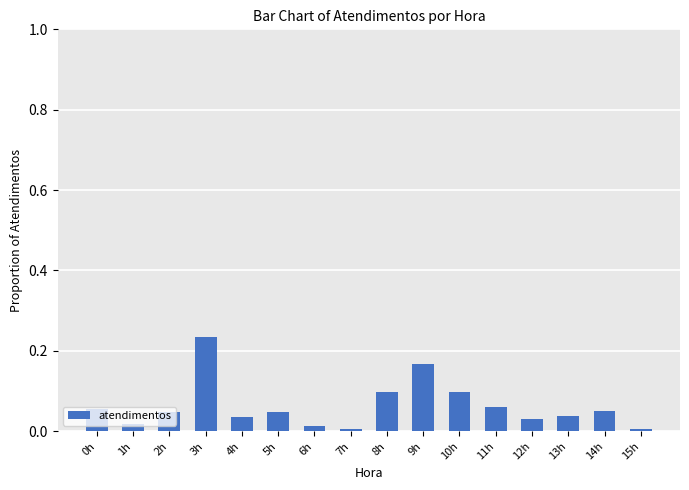

What position from the right is 14h?

2